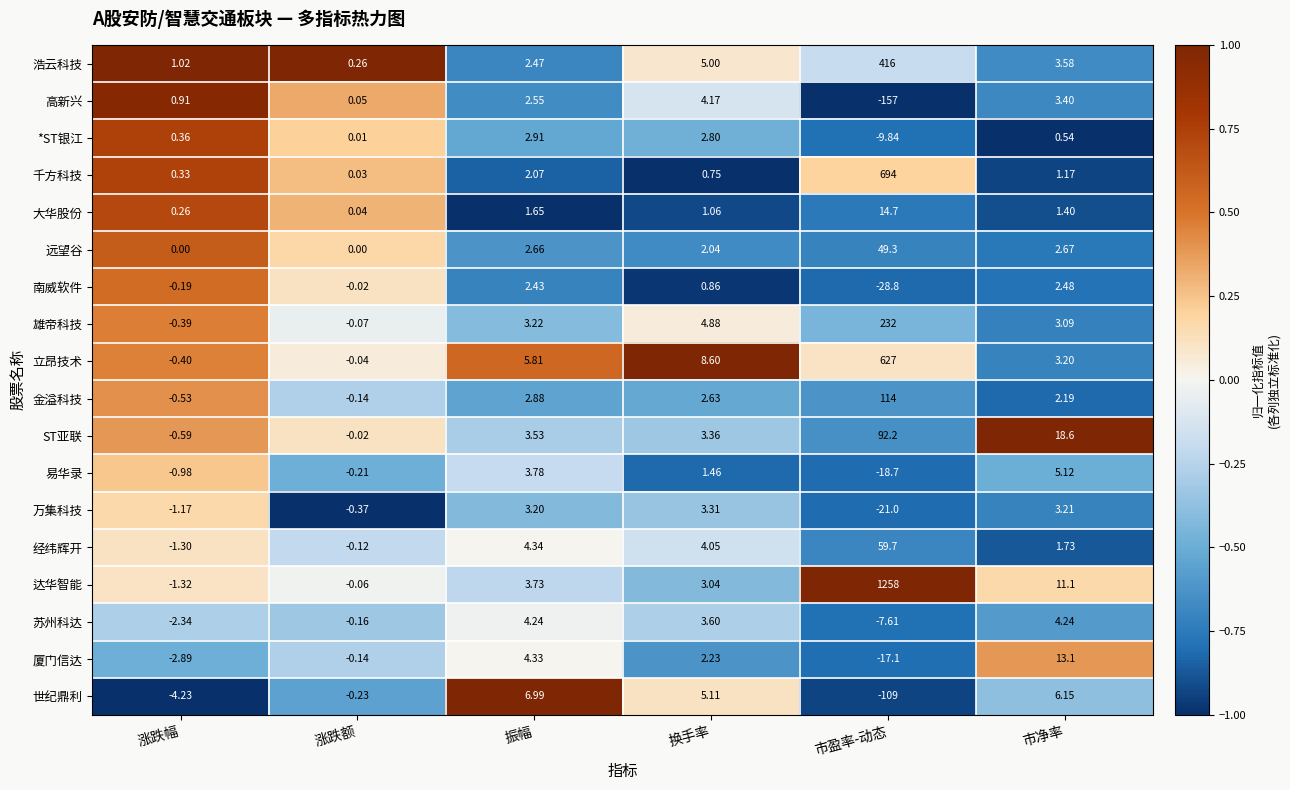

At how many categories does at least one series exceed 0?

6